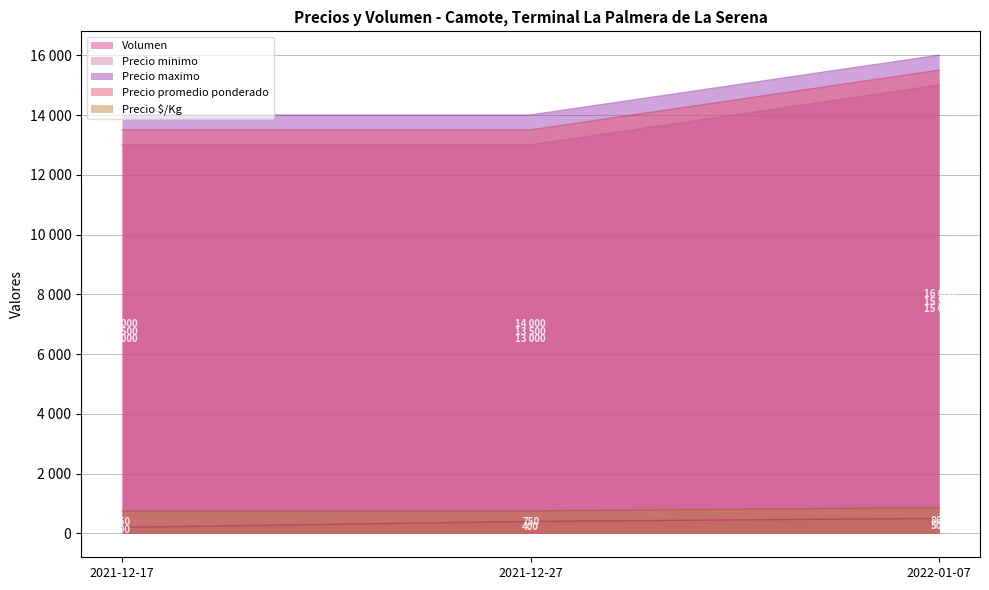

How many series are shown in this chart?

5